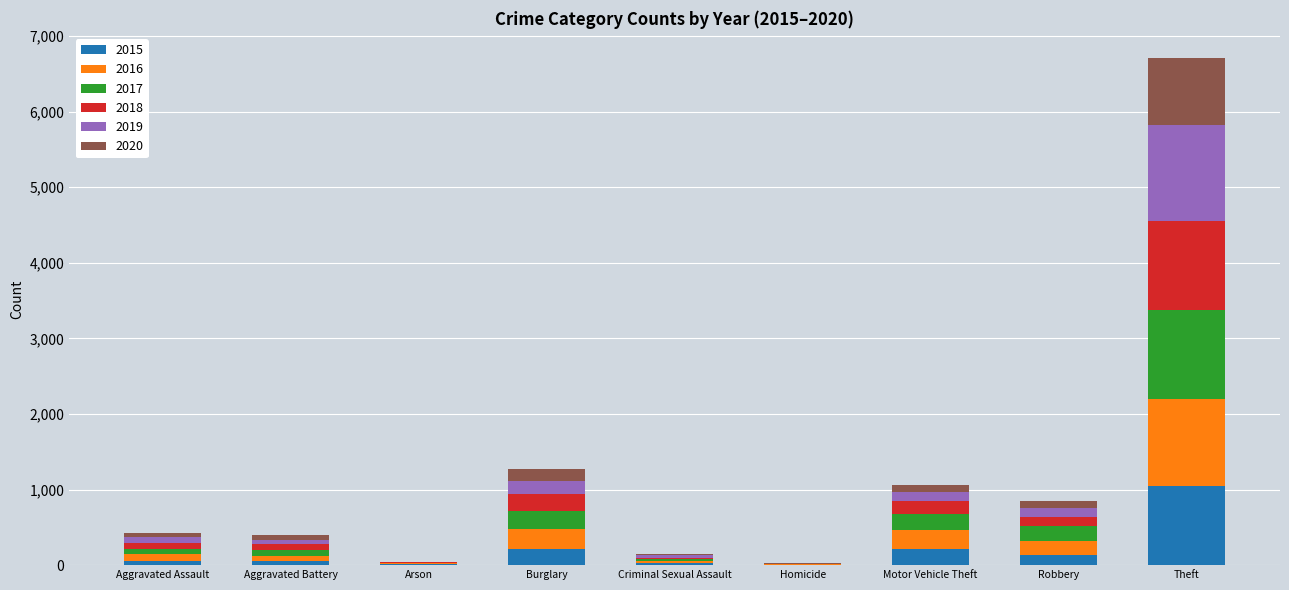

How many categories are shown in the chart?

9